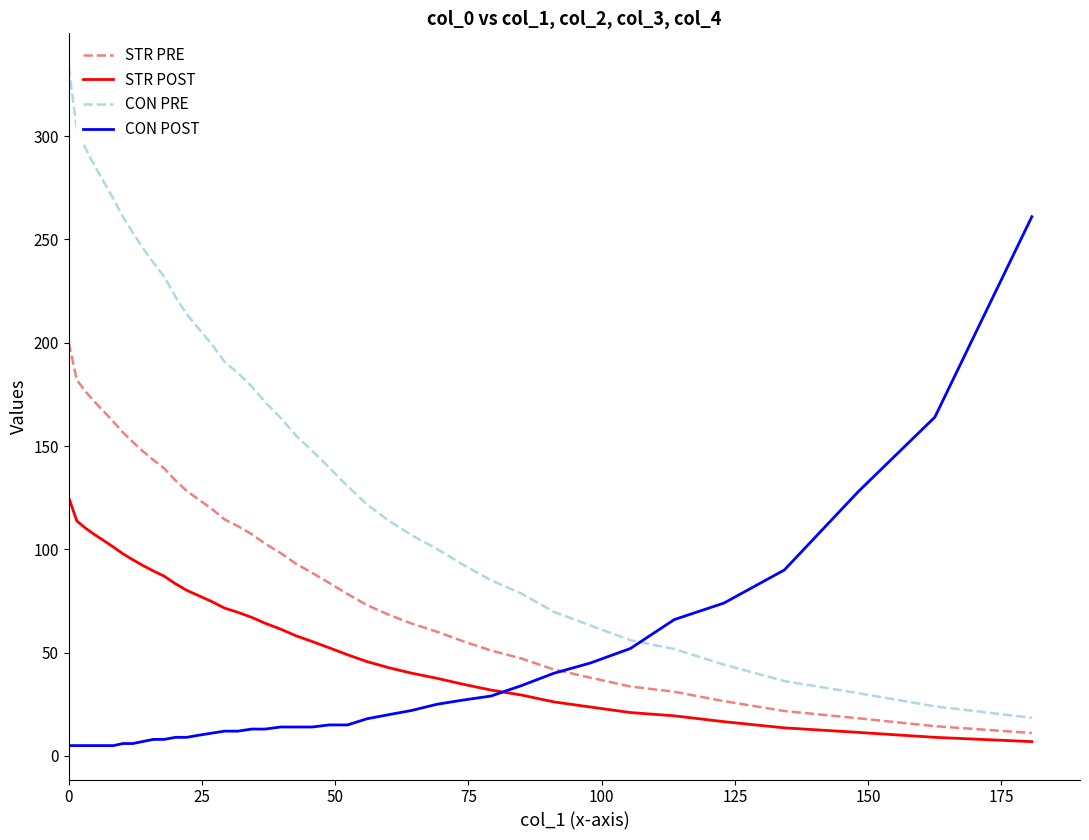

What is the highest value of the CON POST series?

261.0